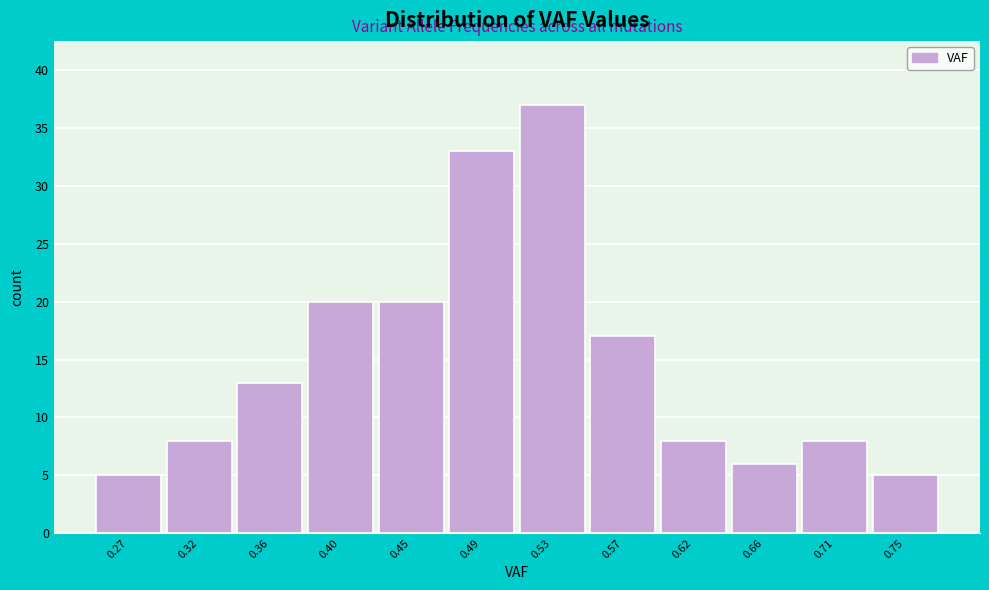

What is the height of the bar covering 0.510 to 0.555 on the x-axis? Neither the bar edges nor the heights are printed on the chart, so give them approximately, as read against the axes.

37